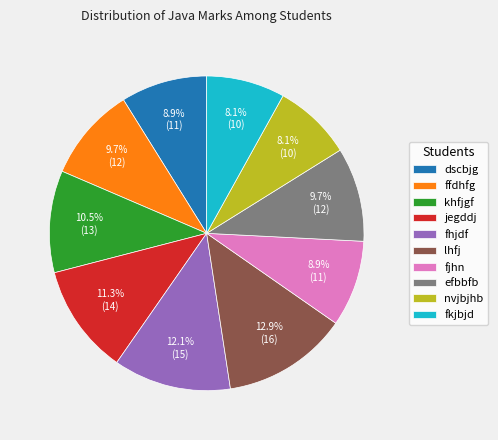

What is the ratio of the value at fjhn to the value at khfjgf?

0.8